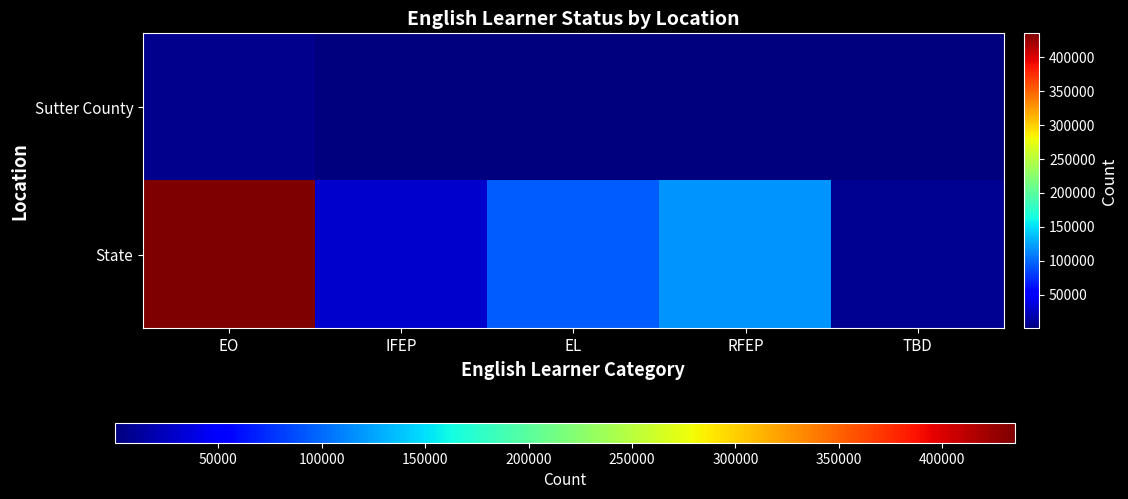

Rank the series by their average value, from lowest to highest.

Sutter County, State